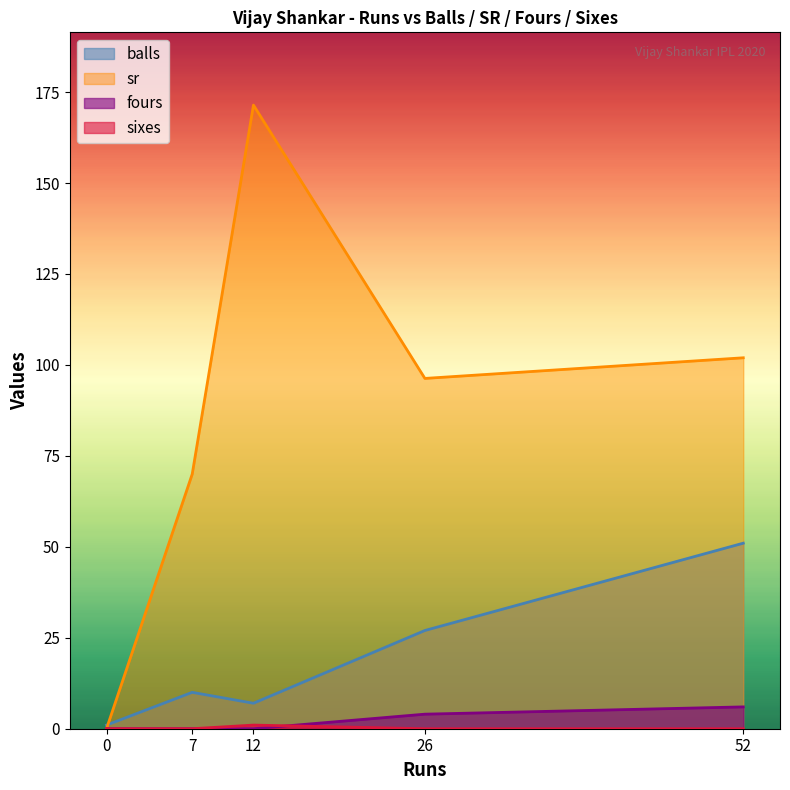

Reading left to right, transcribe all the data shown in this chart.

balls: 26=27.0	7=10.0	52=51.0	12=7.0	0=1.0
sr: 26=96.3	7=70.0	52=102.0	12=171.4	0=0.0
fours: 26=4.0	7=0.0	52=6.0	12=0.0	0=0.0
sixes: 26=0.0	7=0.0	52=0.0	12=1.0	0=0.0